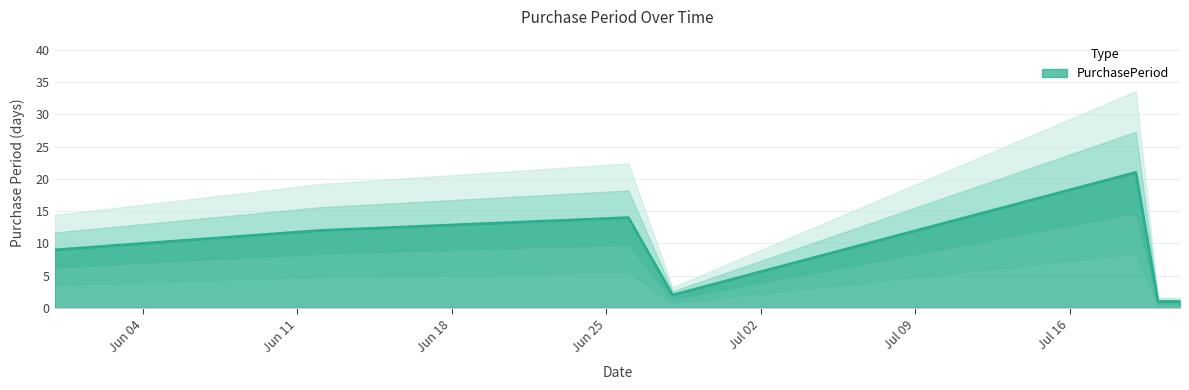

What position from the right is 2017-06-12?

6